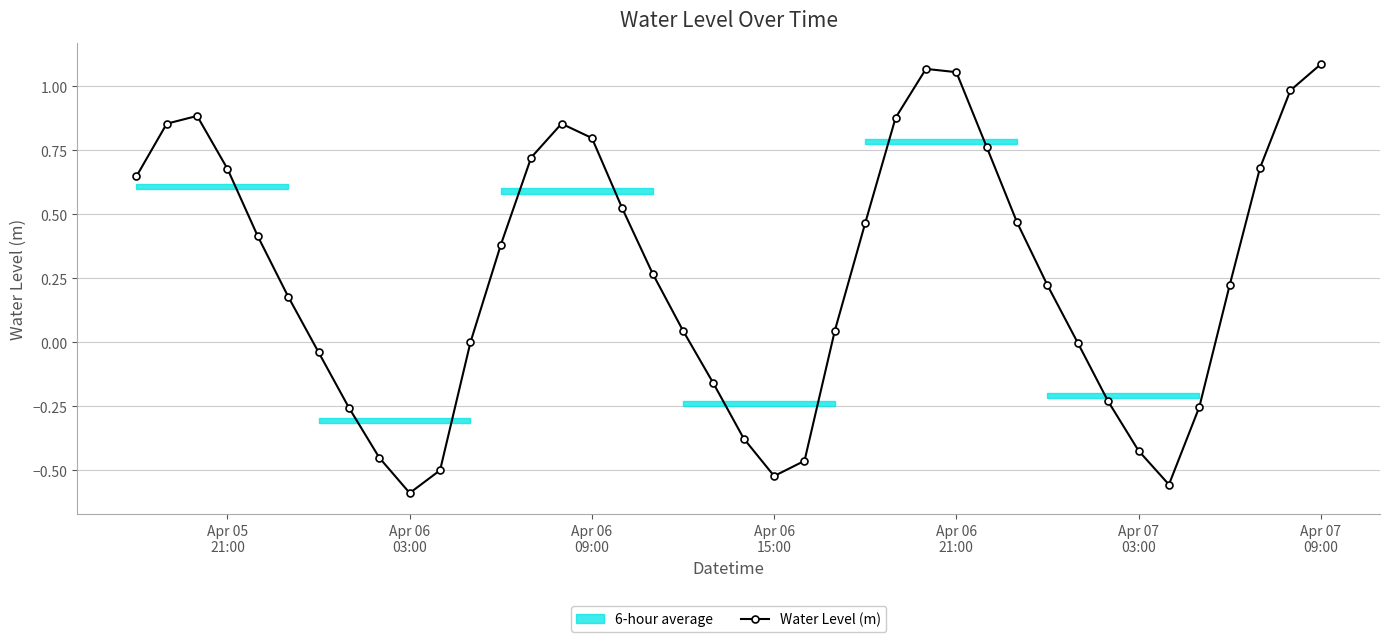

What is the smallest value displayed?

-0.6